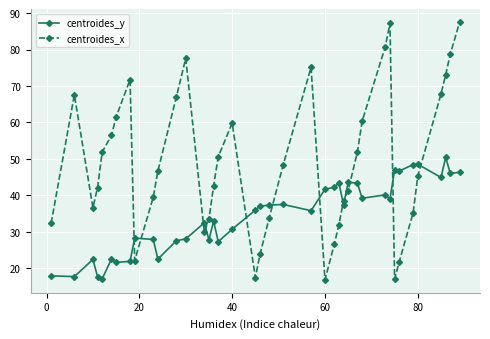

True or false: centroides_x has more than 1 interior local peaks.

True